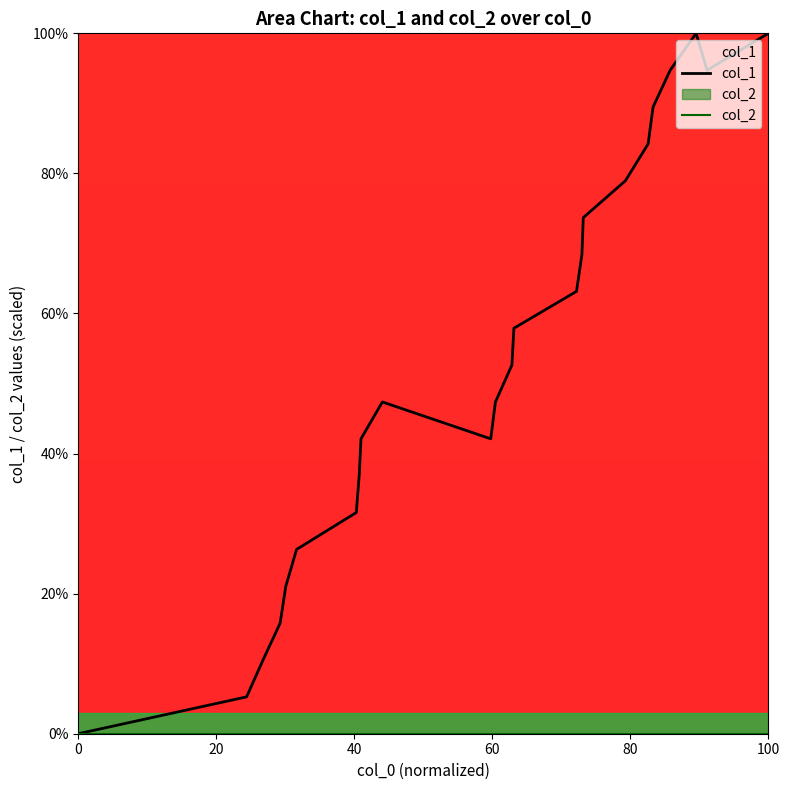

What are all the series names shown in the legend?

col_1, col_2